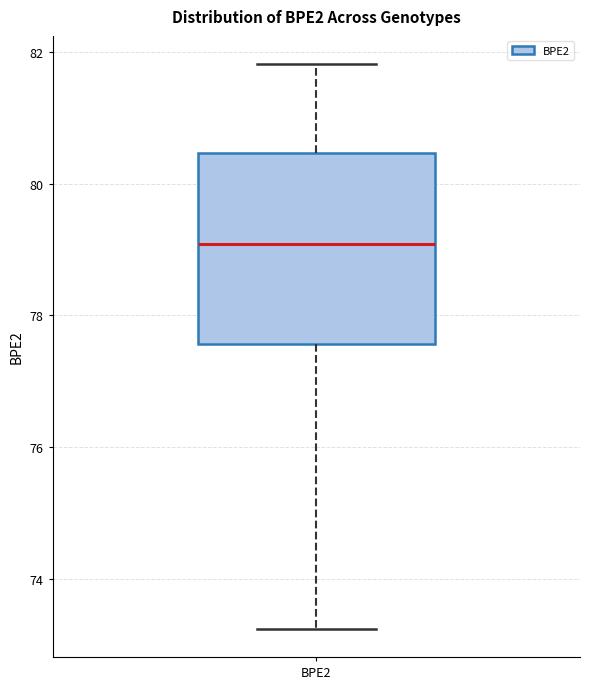

Where does the median line of the box for BPE2 sit on the y-axis? The values are not printed on the chart, so give them approximately, as read against the axis.

79.0